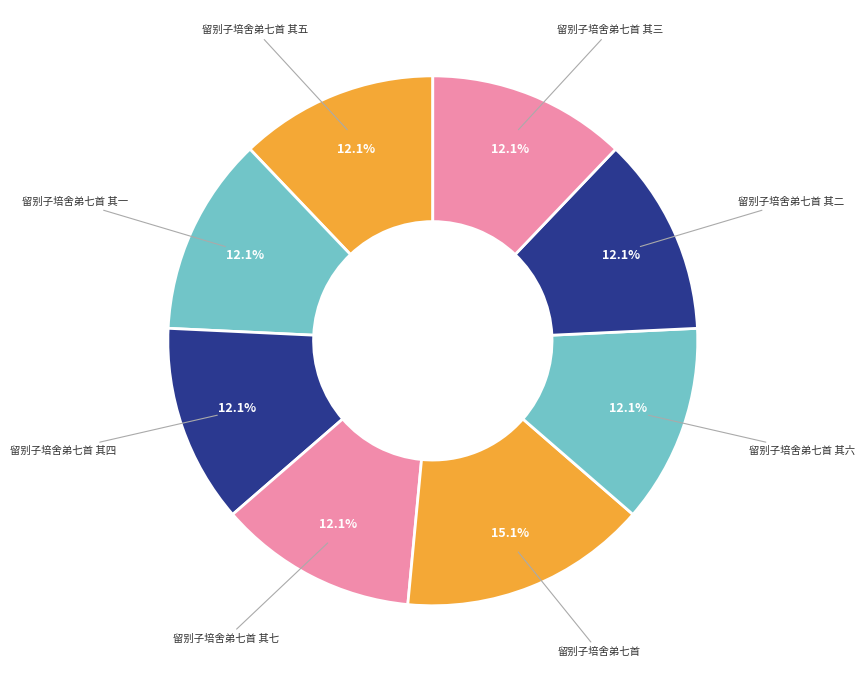

To the nearest percent, what percentage of the pie is 留别子培舍弟七首 其五?

12%